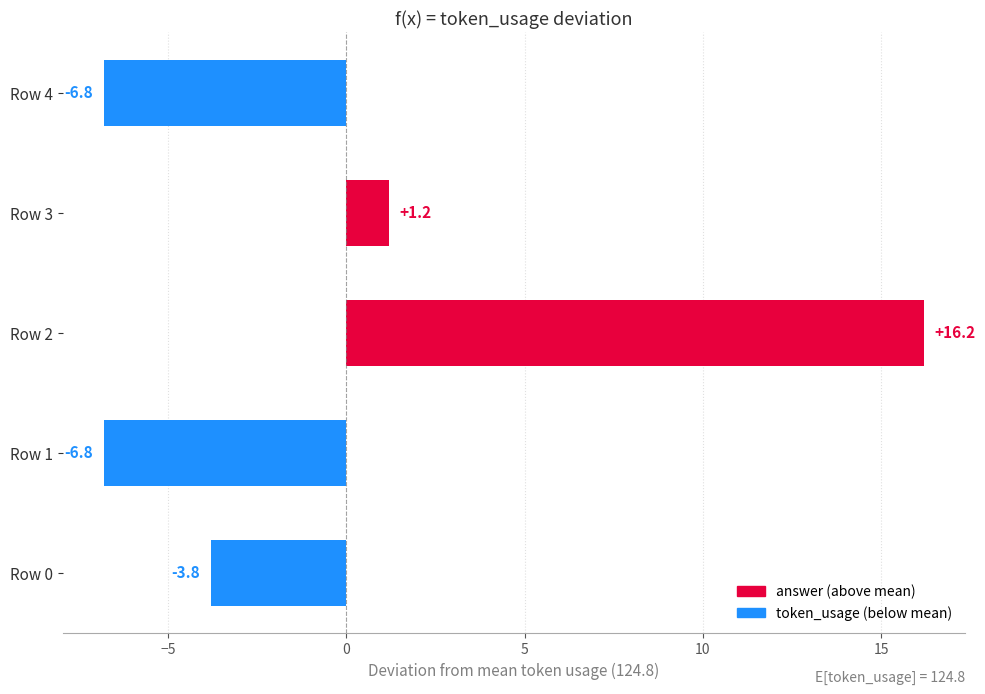

How many values are below zero?

3